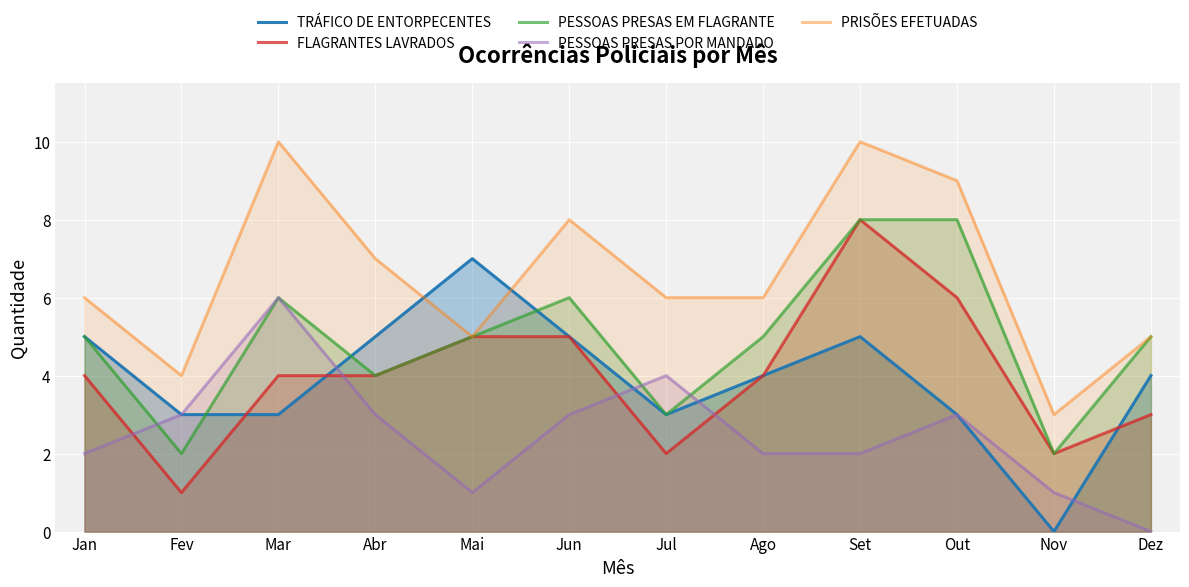

What are all the series names shown in the legend?

TRÁFICO DE ENTORPECENTES, FLAGRANTES LAVRADOS, PESSOAS PRESAS EM FLAGRANTE, PESSOAS PRESAS POR MANDADO, PRISÕES EFETUADAS